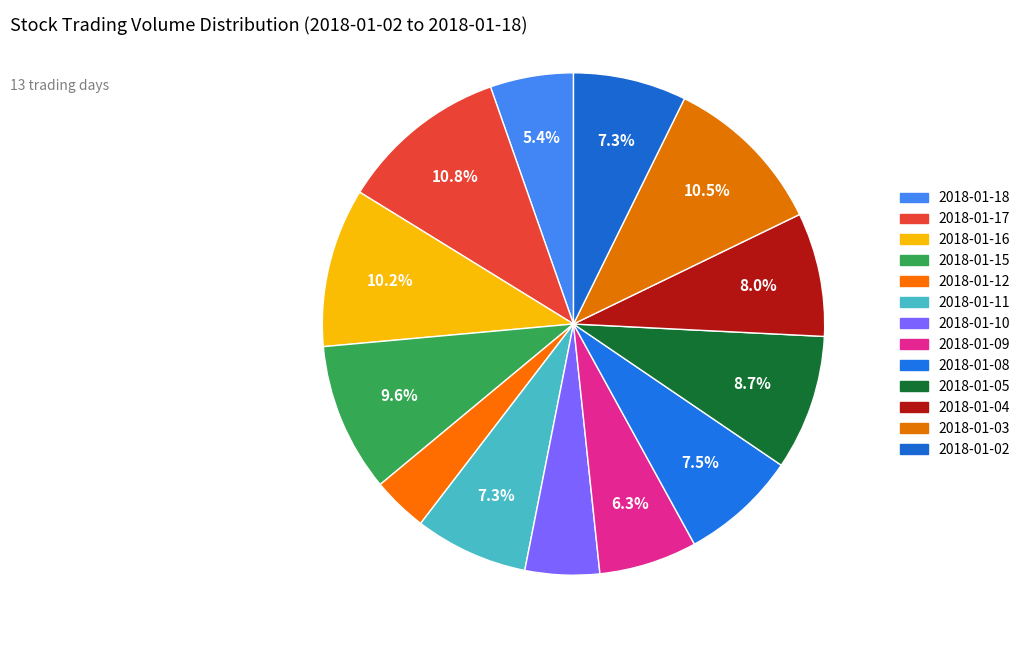

To the nearest percent, what is the average slice percentage?

8%